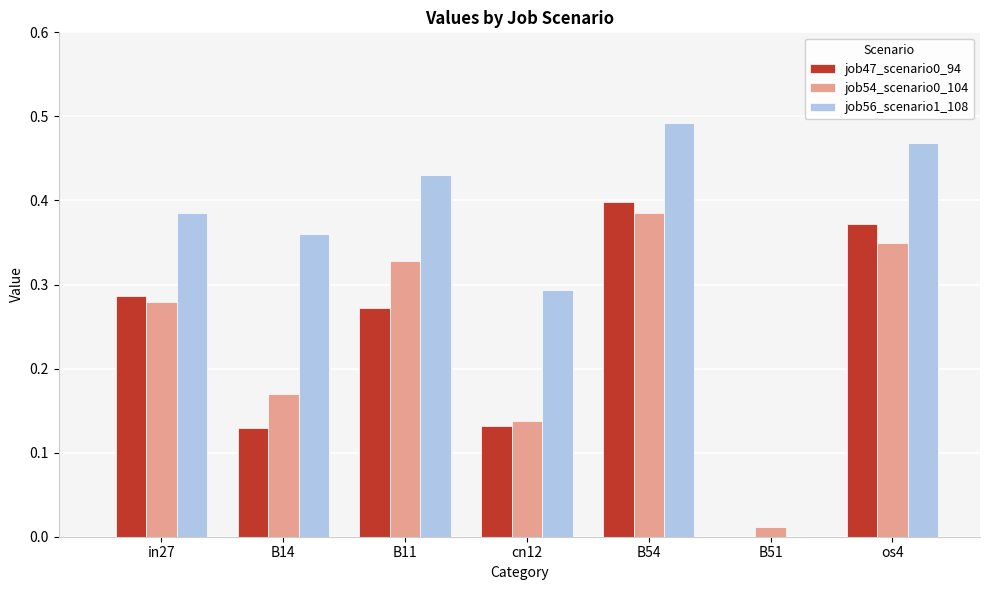

Which series has the largest total across all categories?

job56_scenario1_108